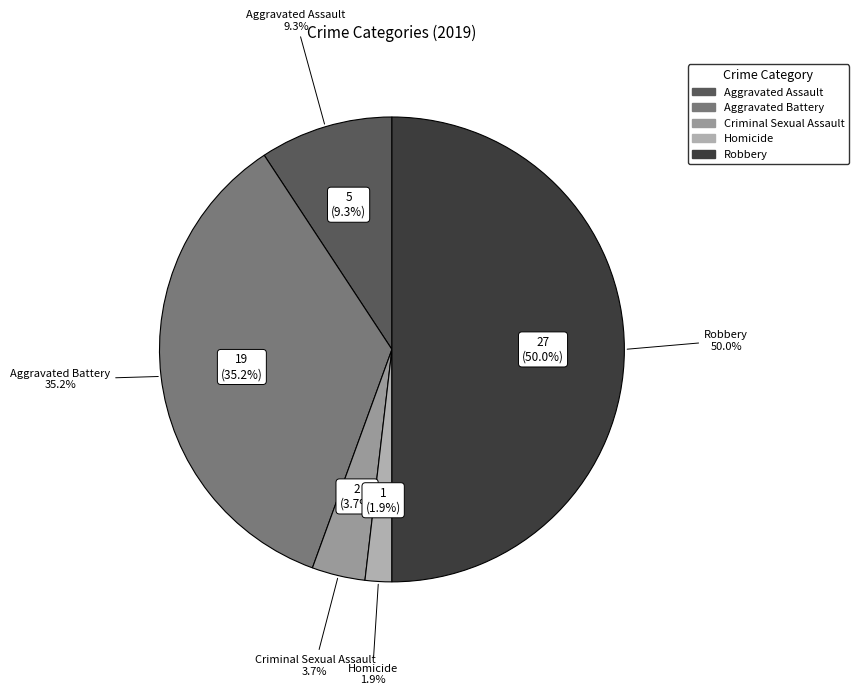

Which slice is the largest?

Robbery